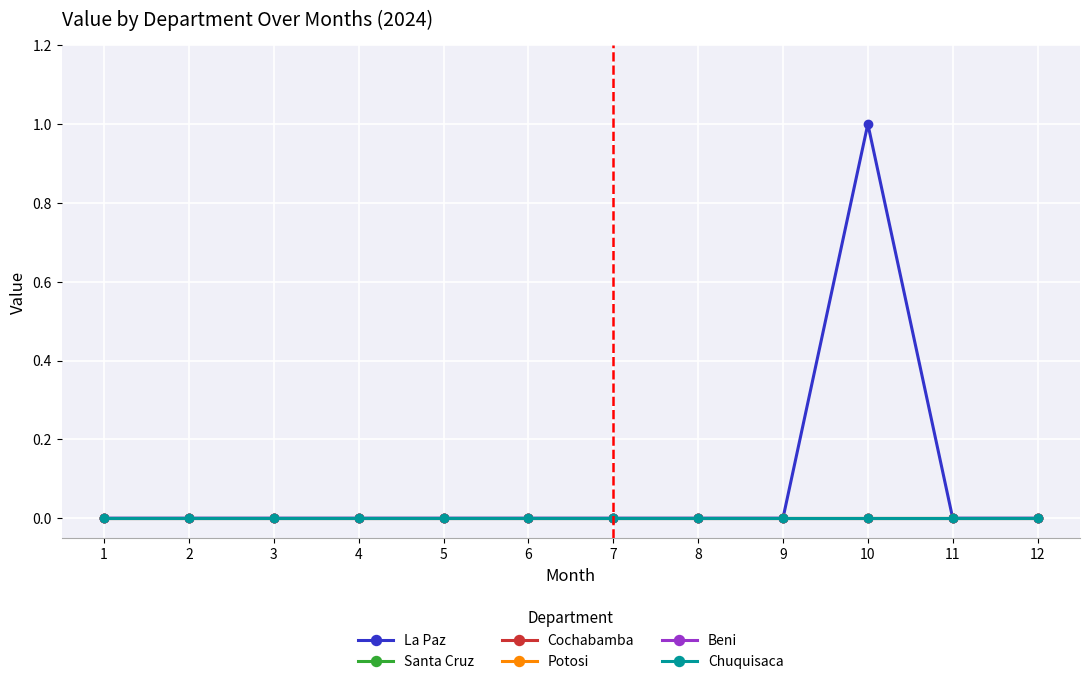

Is the value of Cochabamba at 6 greater than the value of Beni at 8?

No